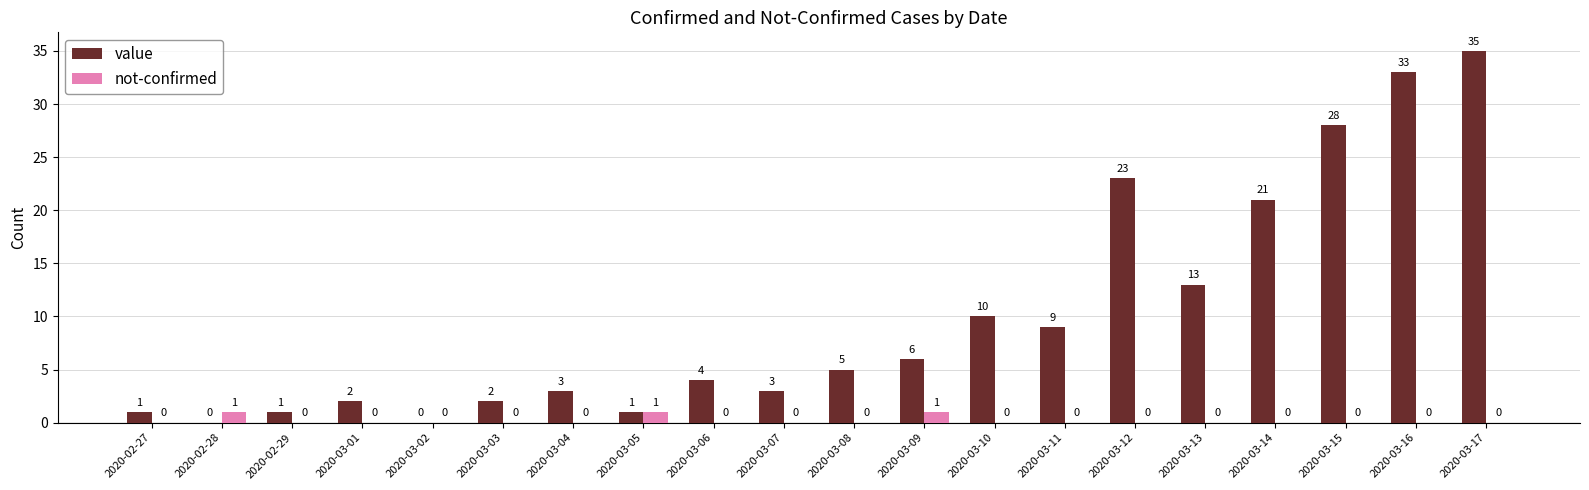

What is the sum of all value values?

200